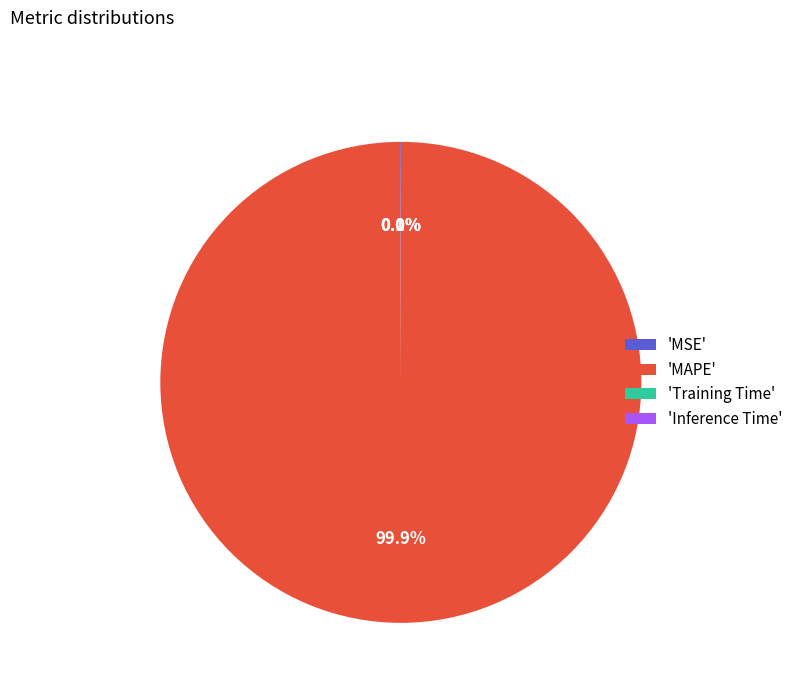

What percentage is NOT represented by 'MAPE'?

0.1%